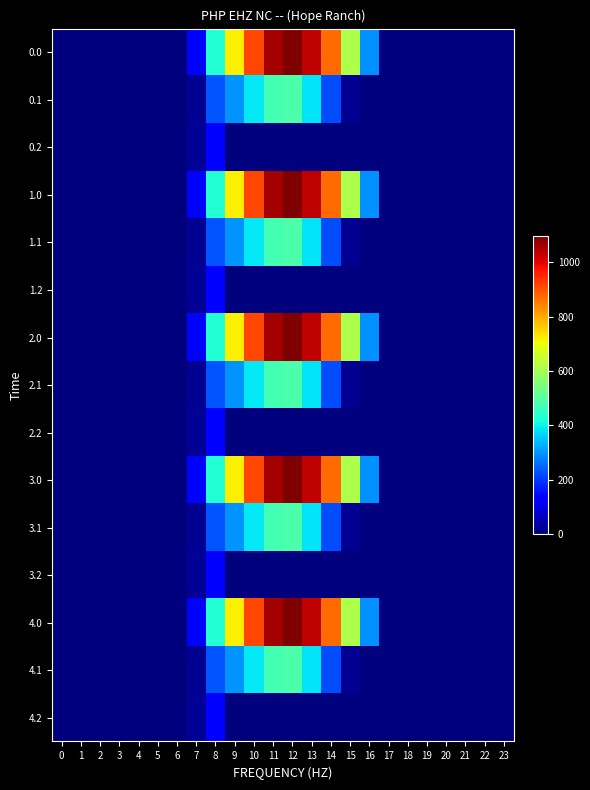

At how many categories does at least one series exceed 277?

9